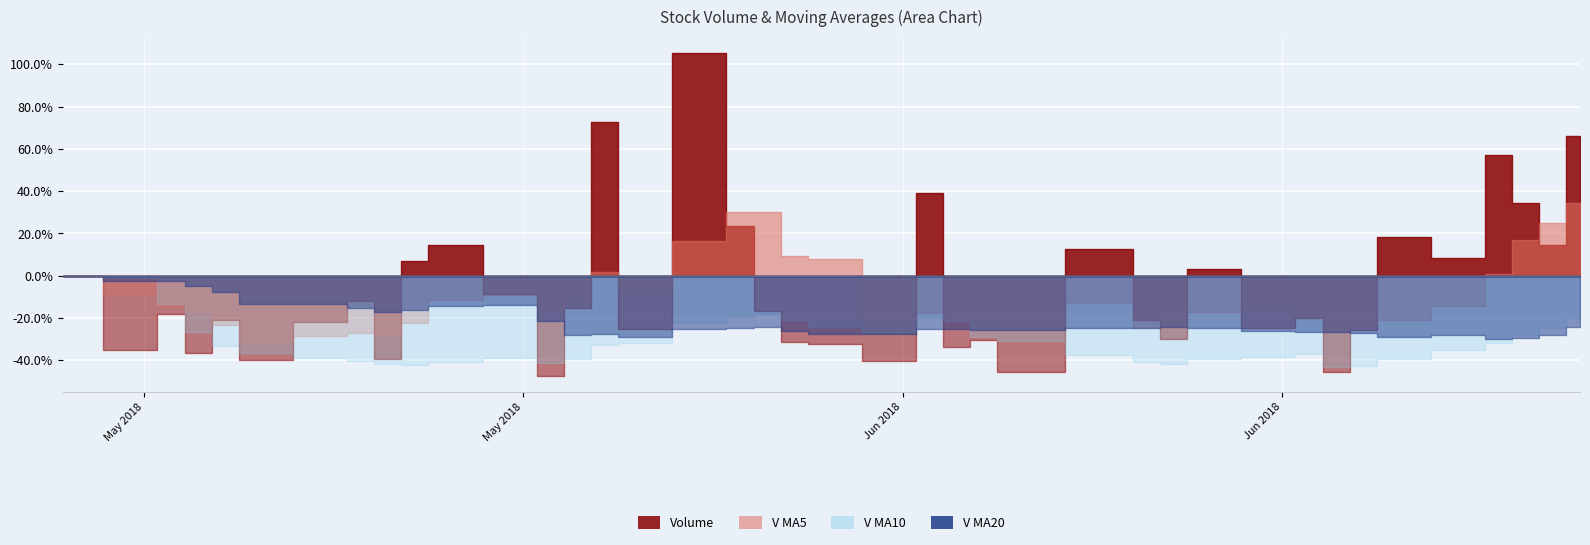

What are all the series names shown in the legend?

volume, v_ma5, v_ma10, v_ma20